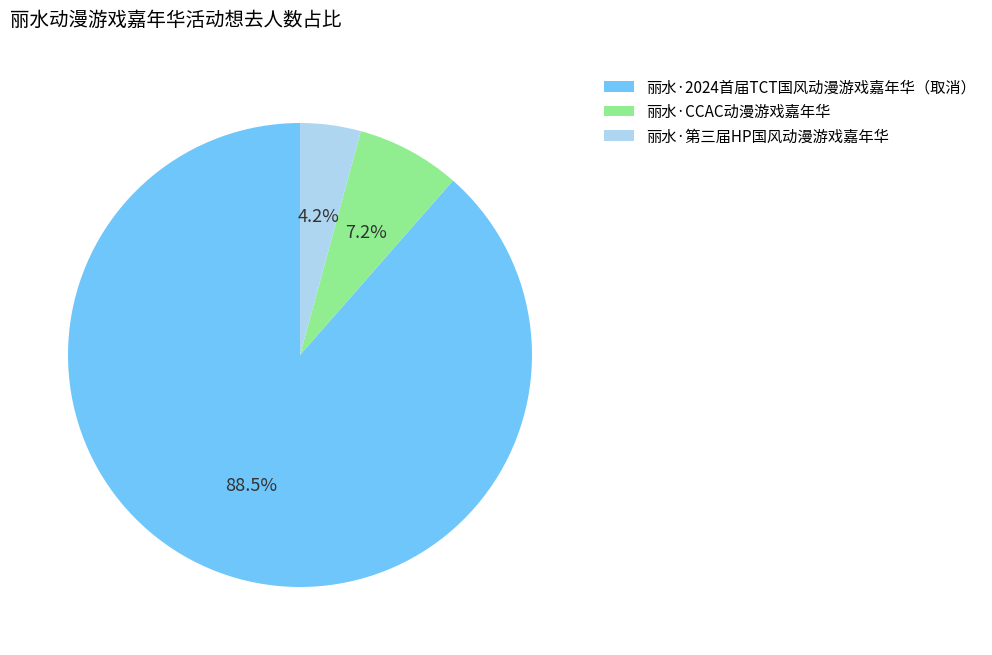

The 丽水·CCAC动漫游戏嘉年华 slice represents 7% of the pie. True or false?

True